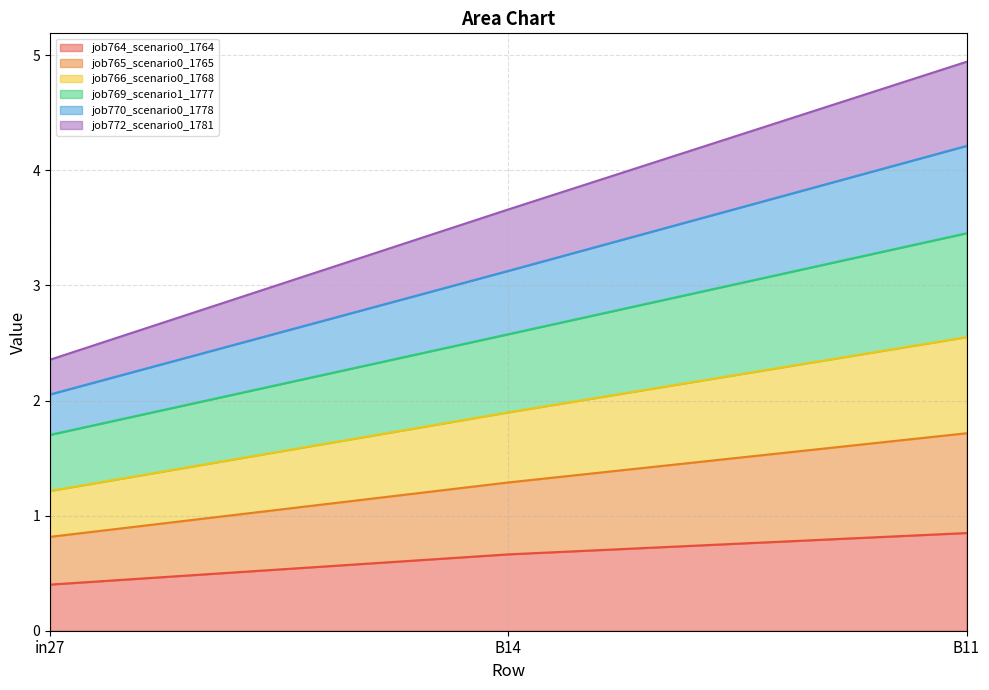

Where is job770_scenario0_1778 nearest to the value 1?

in27